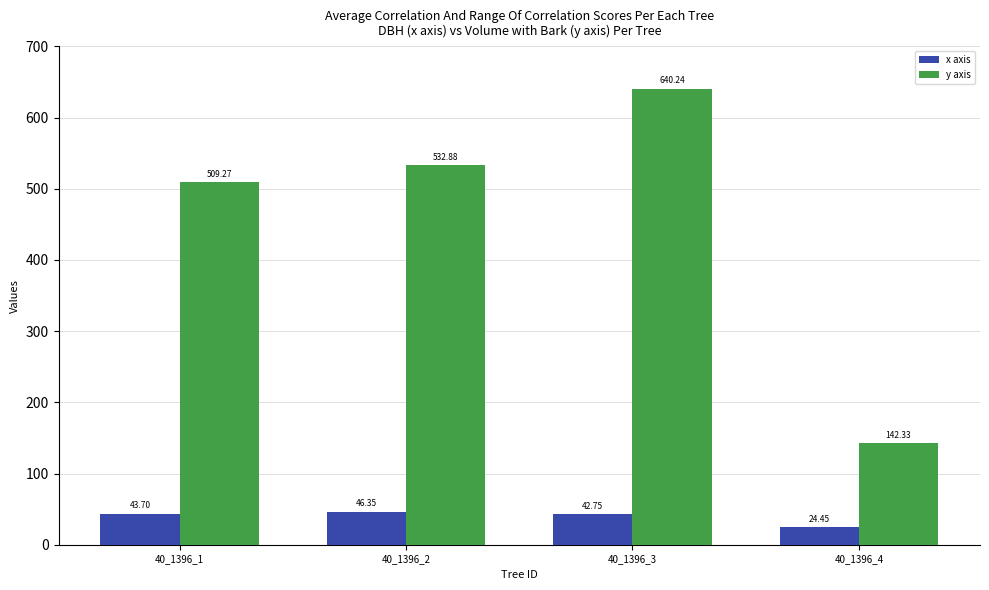

What is the sum of the x axis values at 40_1396_3 and 40_1396_2?

89.1